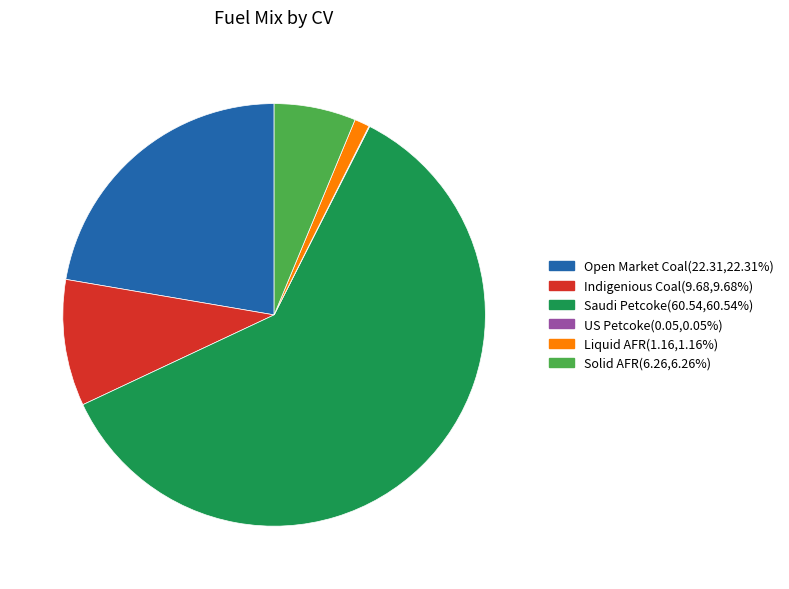

True or false: Open Market Coal accounts for 22% of the total.

True